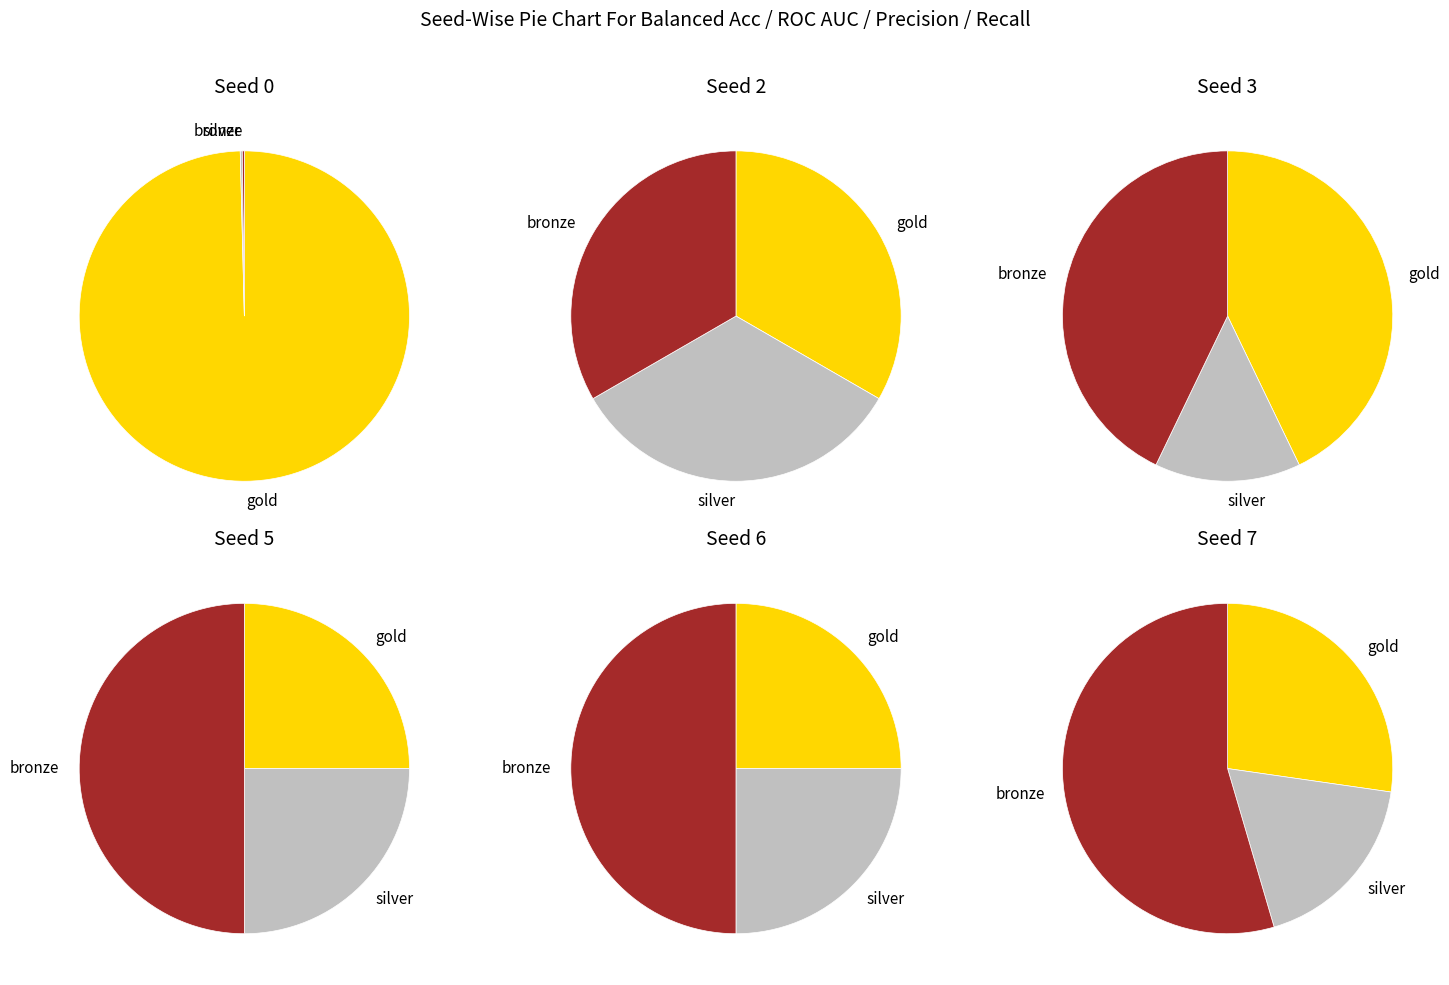

To the nearest percent, what portion does 5 represent?

14%